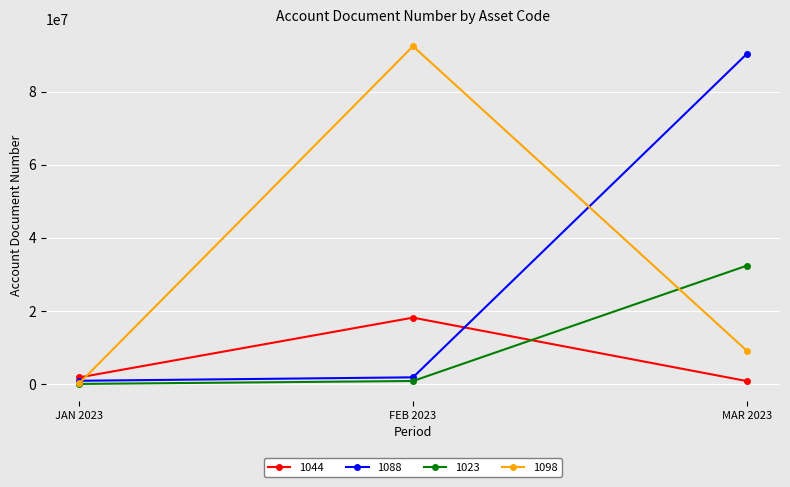

What is the value of the 1098 point at the 3rd from the left?

9238028